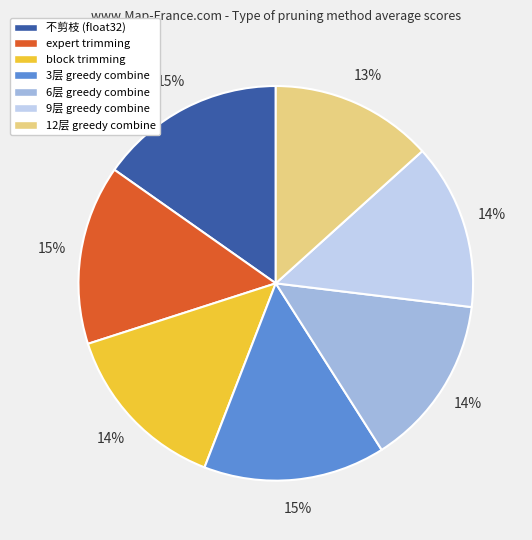

To the nearest percent, what is the difference between the block trimming and 12层 greedy combine slice percentages?

1%